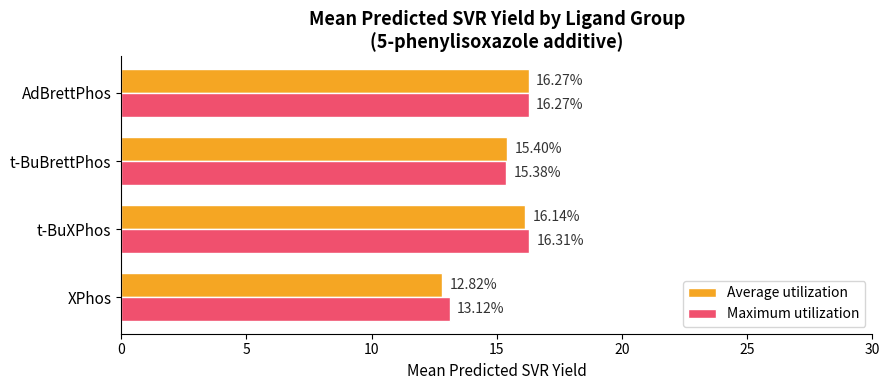

At which category is the sum across all series the highest?

AdBrettPhos